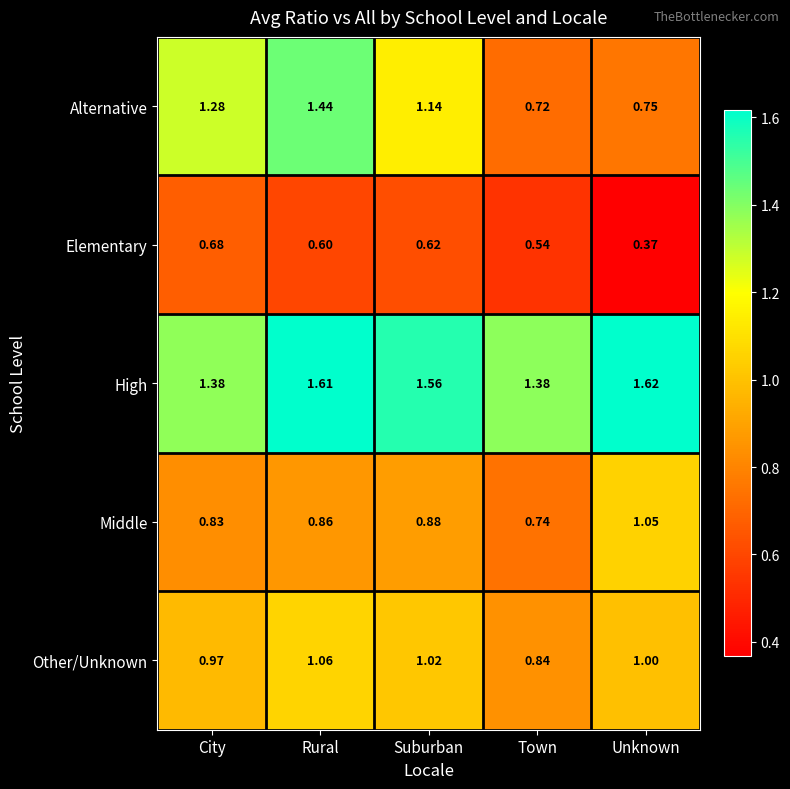

At Suburban, list the series in order from largest to smallest.

High, Alternative, Other/Unknown, Middle, Elementary